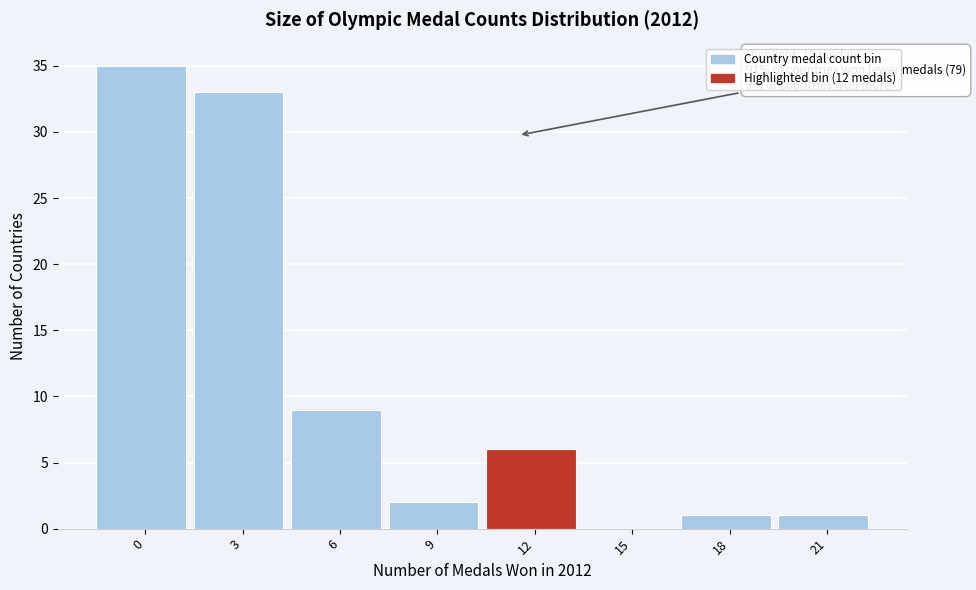

Reading left to right, what are all the values shown in this chart?

0=35	3=33	6=9	9=2	12=6	15=0	18=1	21=1